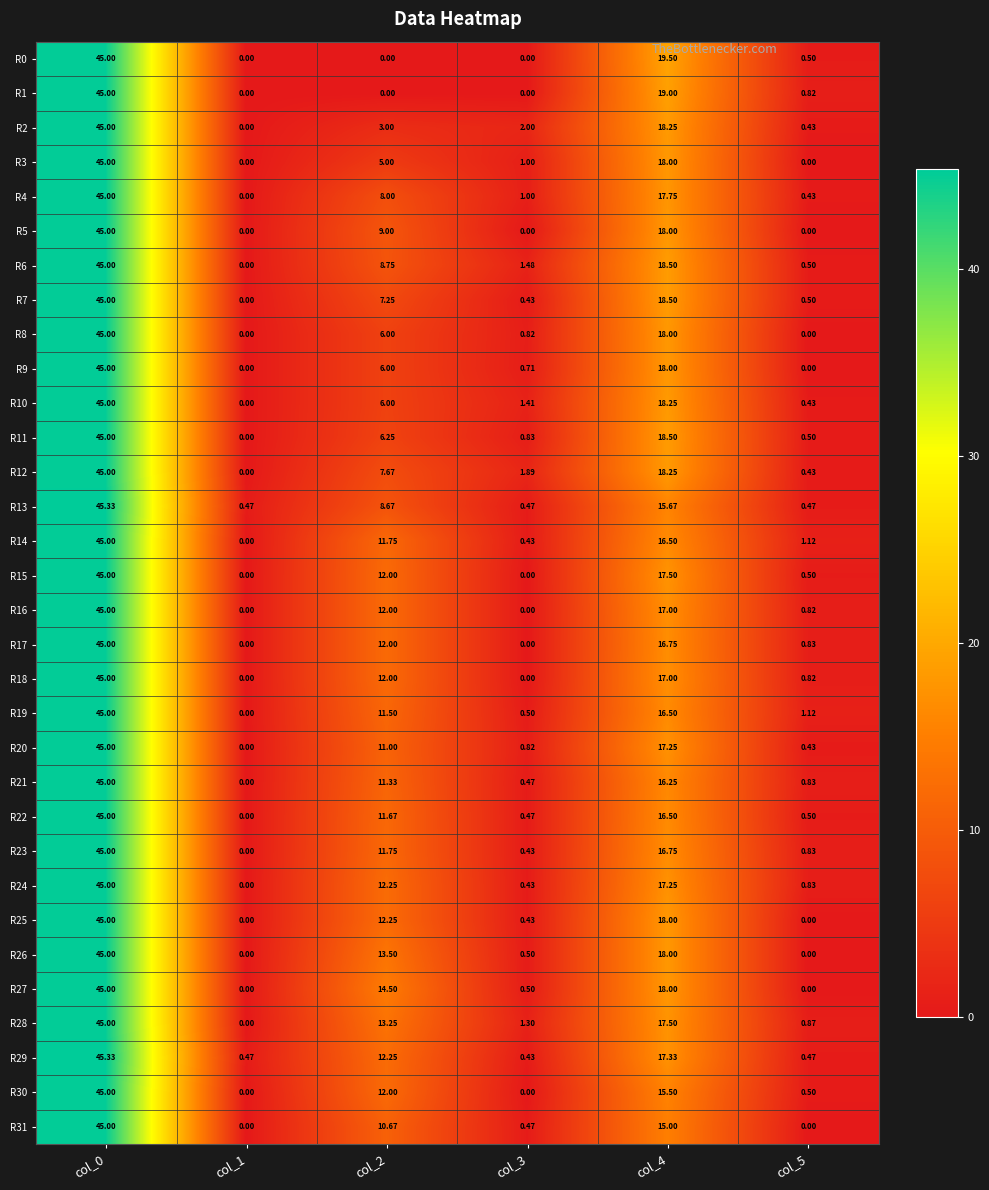

Is the value of R14 at col_2 greater than the value of R23 at col_0?

No